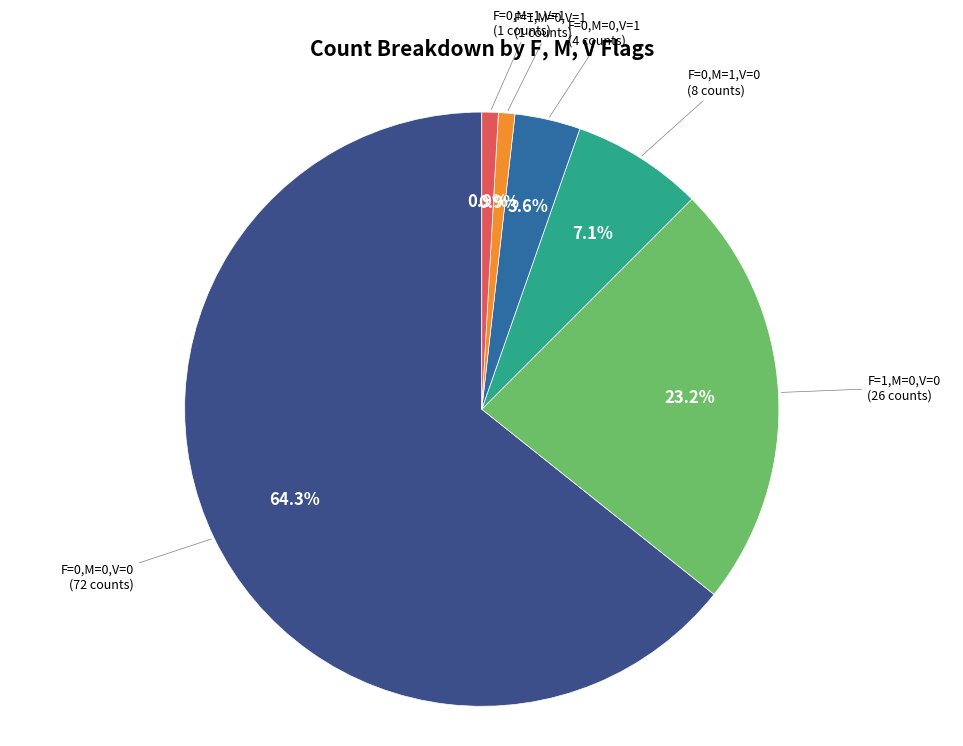

Is there a majority slice in this chart?

Yes